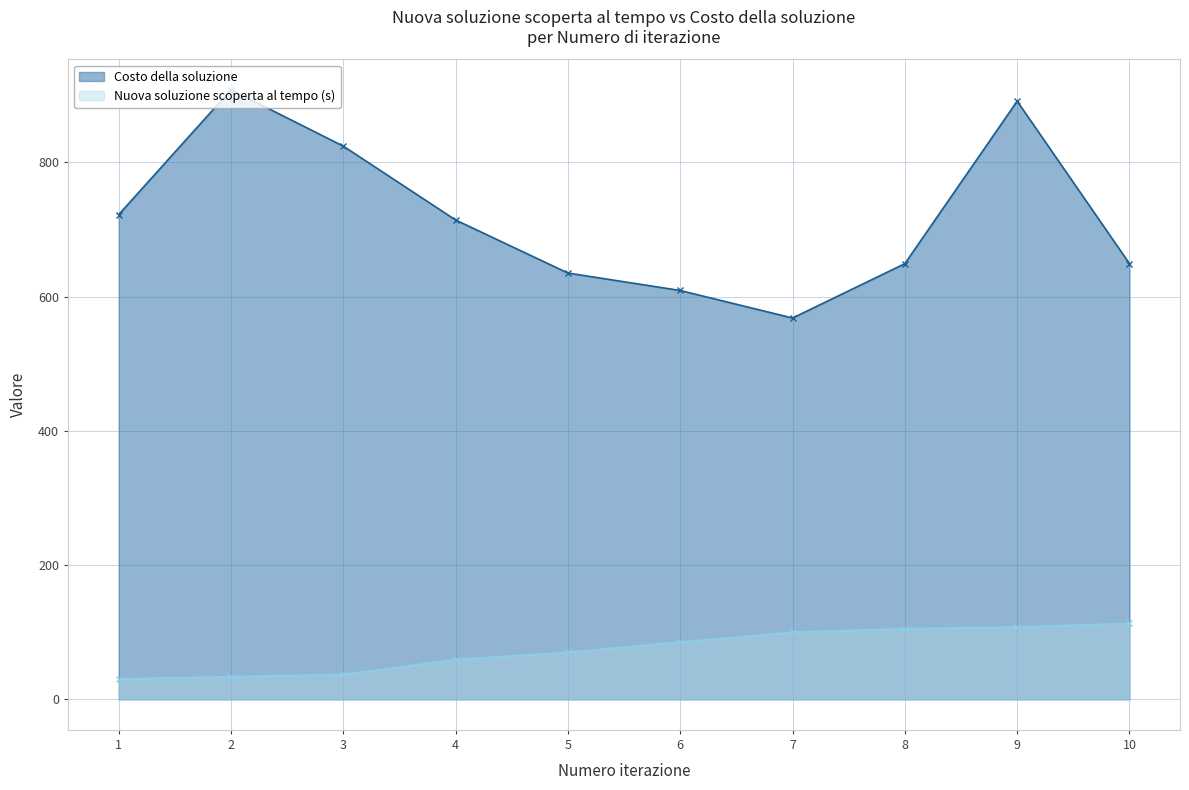

At which category is the sum across all series the highest?

9